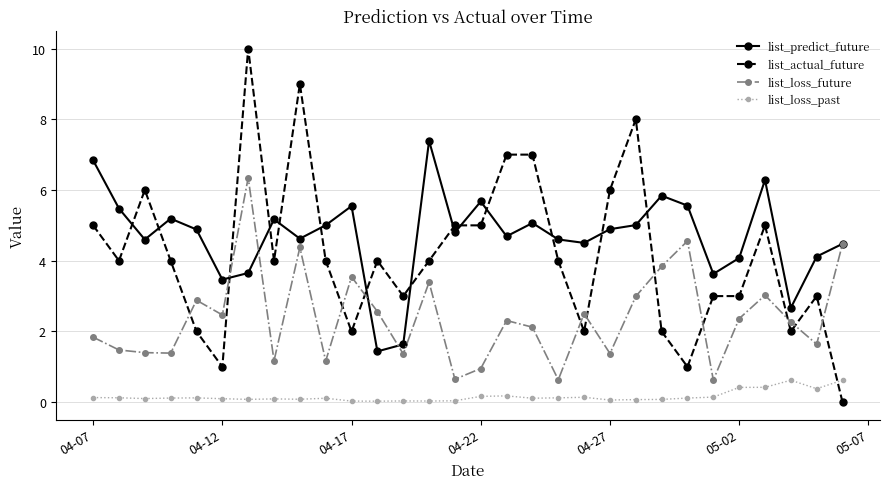

What is the sum of all list_predict_future values?

140.8